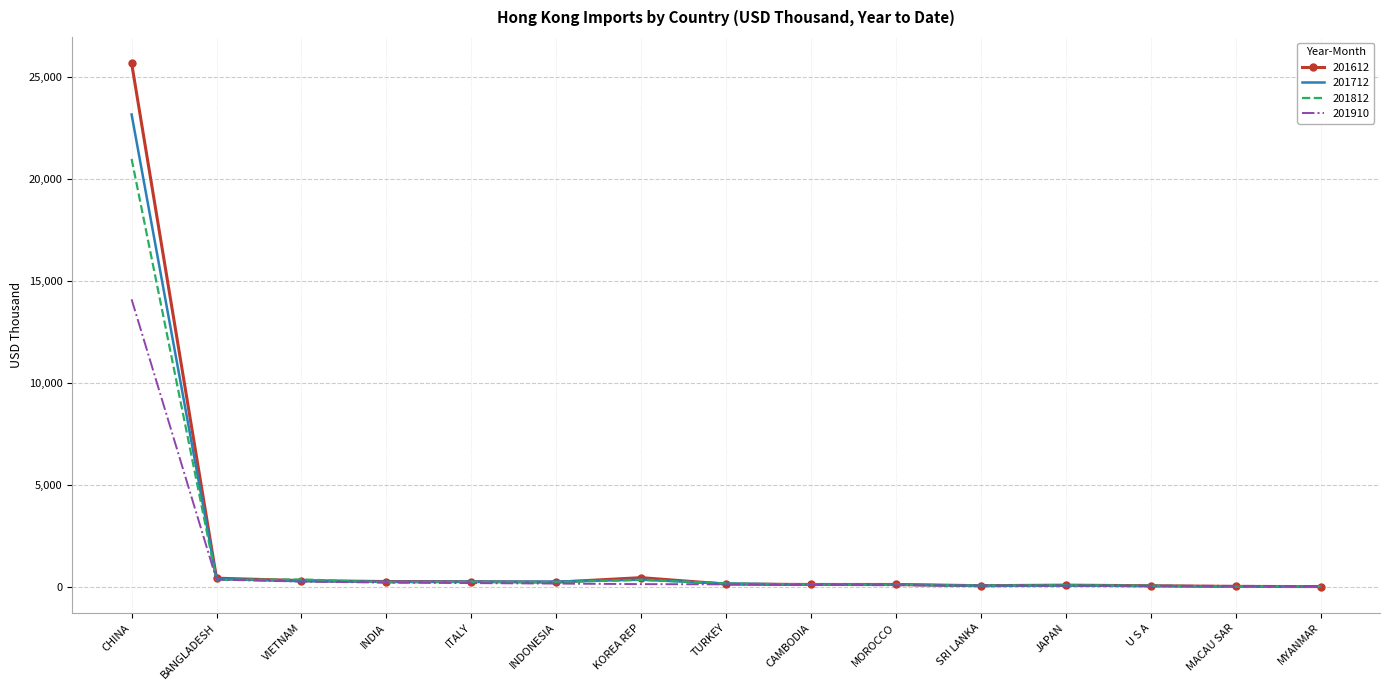

Which series has the largest range (max minus min)?

201612